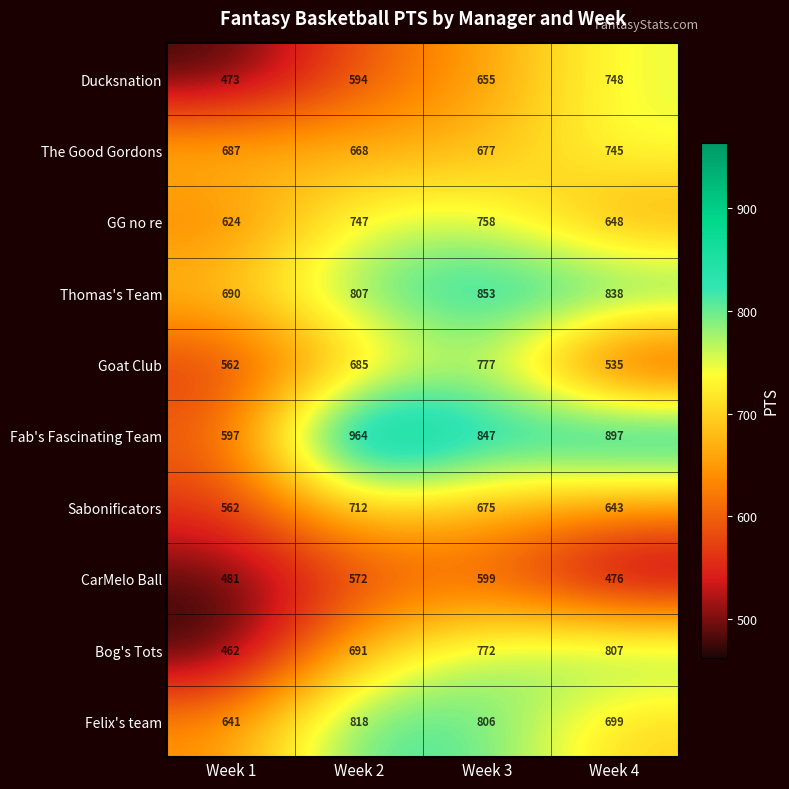

At how many categories does at least one series exceed 675?

4